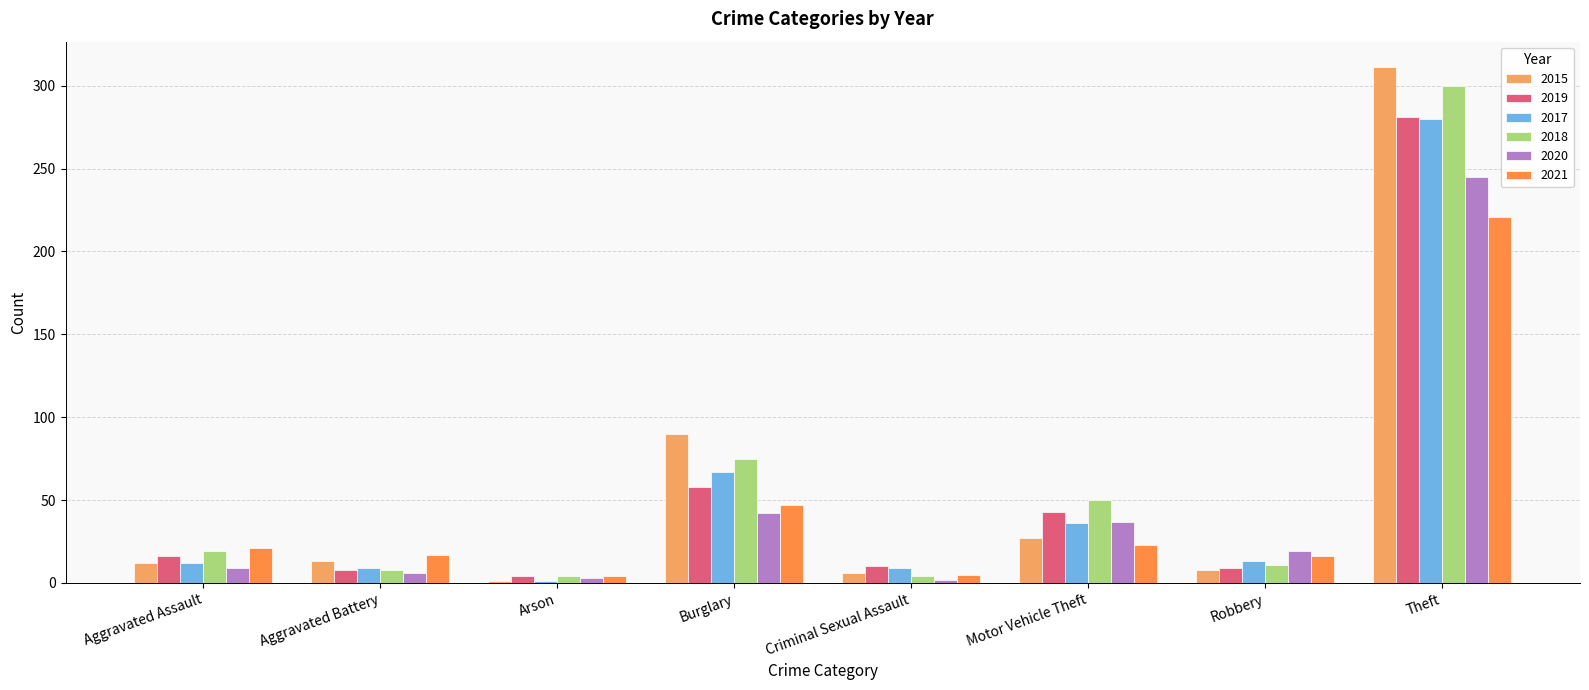

Where is 2020 nearest to the value 123?

Burglary